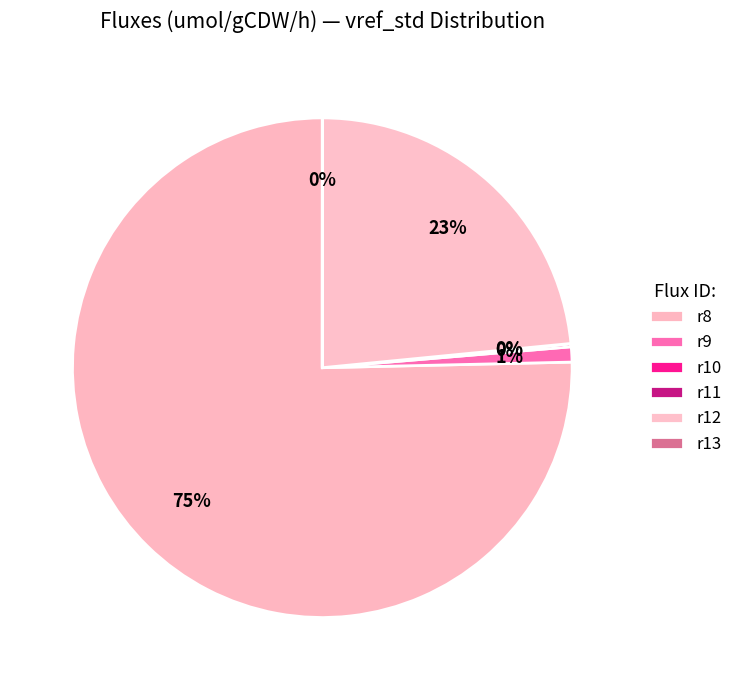

Does any single category account for the majority?

Yes